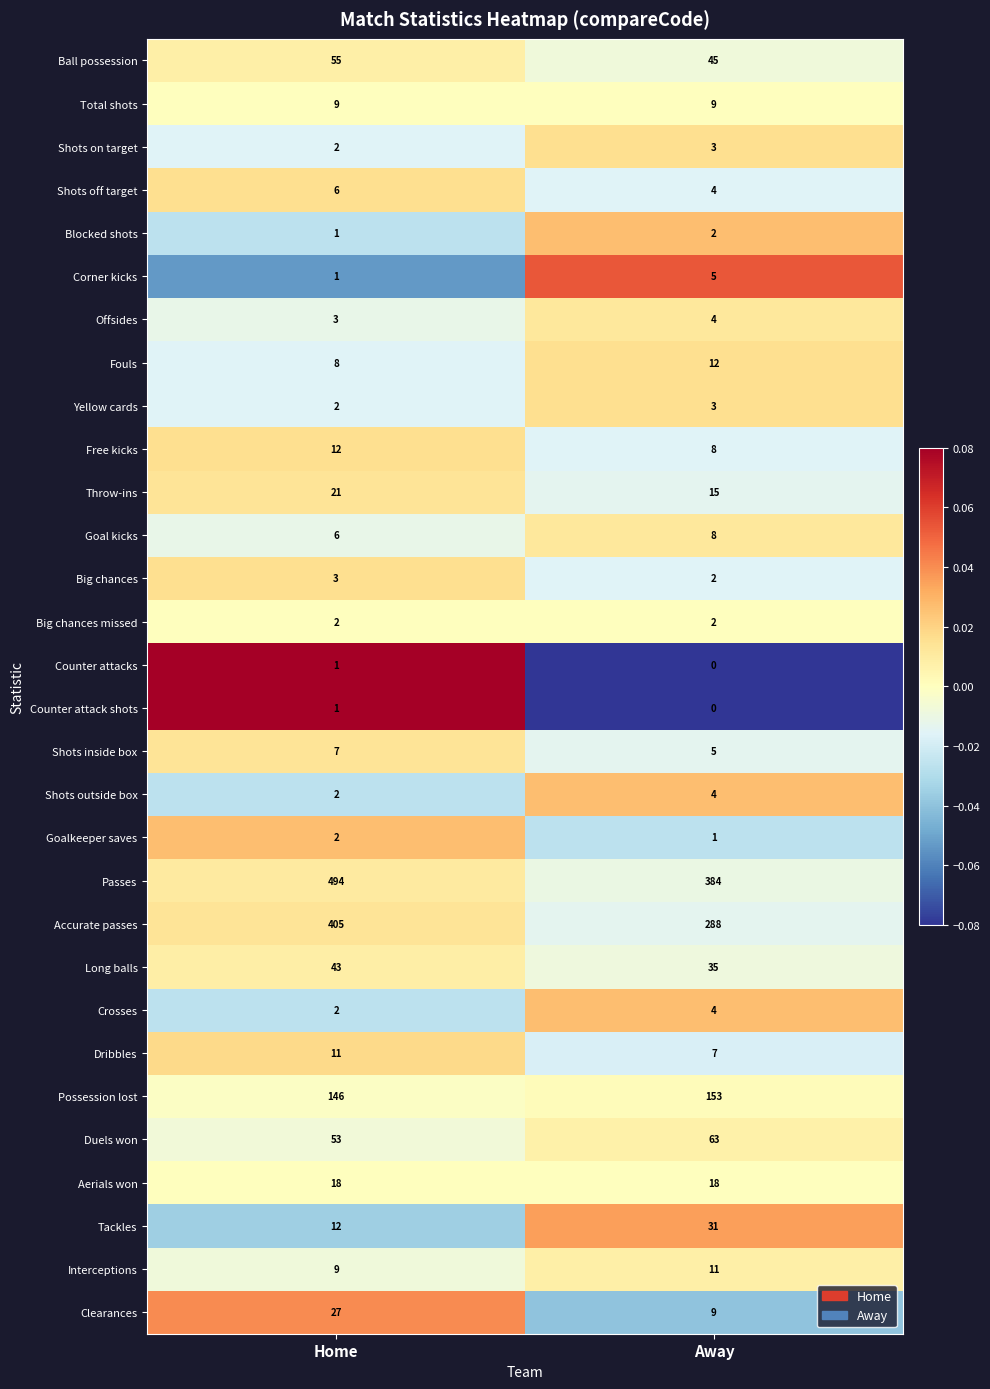

What is the spread (max minus min) of values at Home?

493